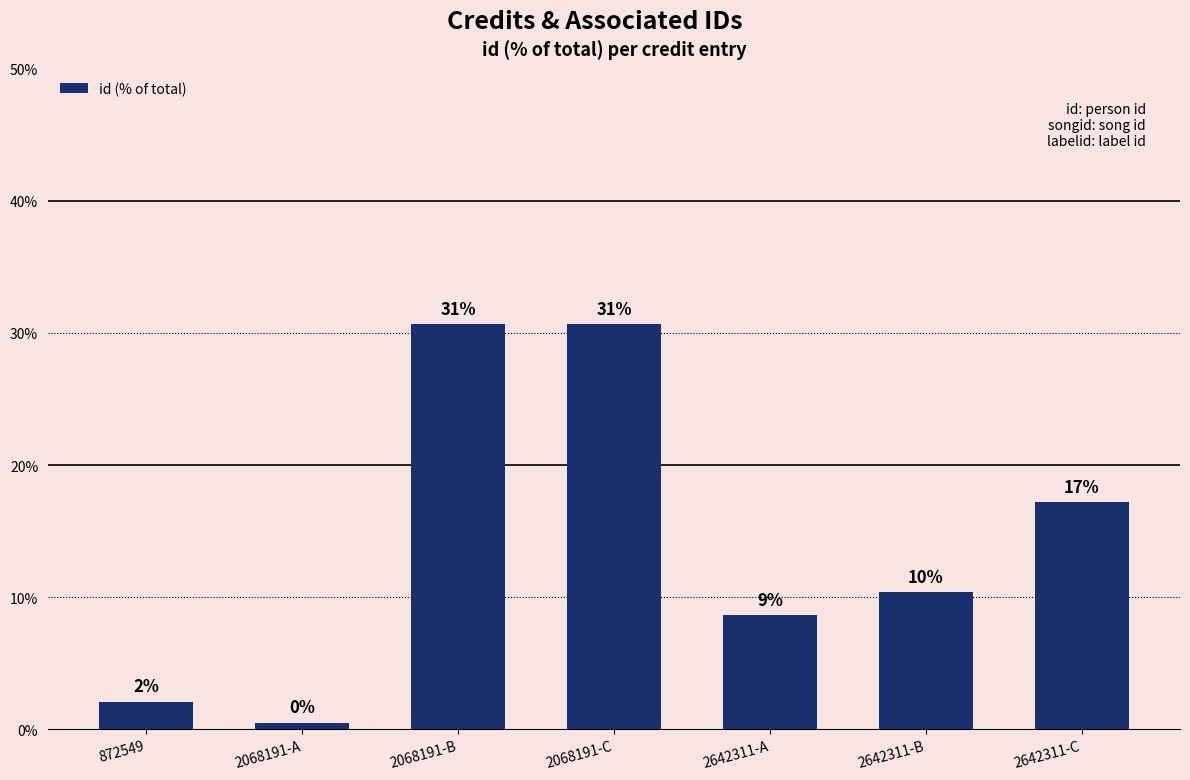

How many bars are there in total?

7